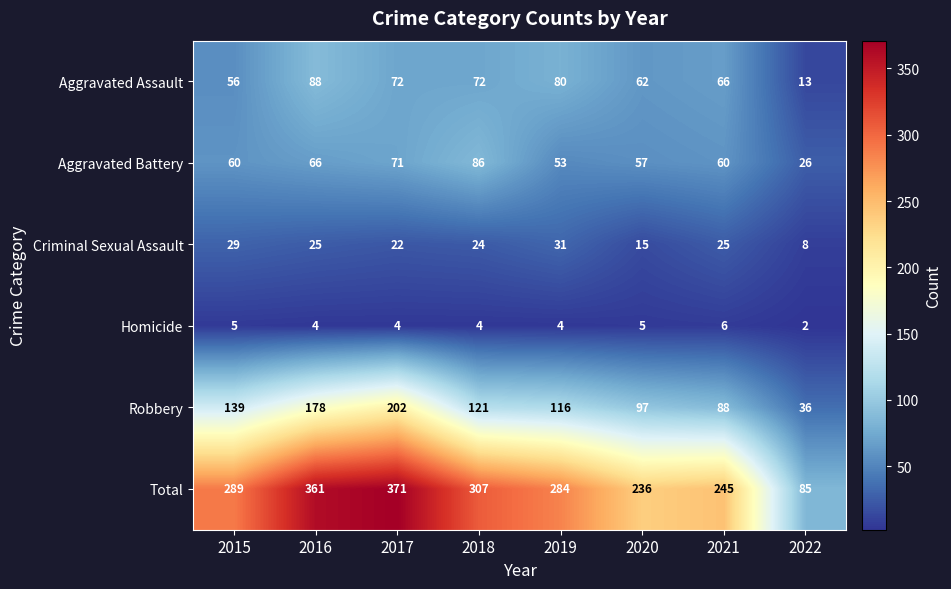

What is the average value of the Homicide series?

4